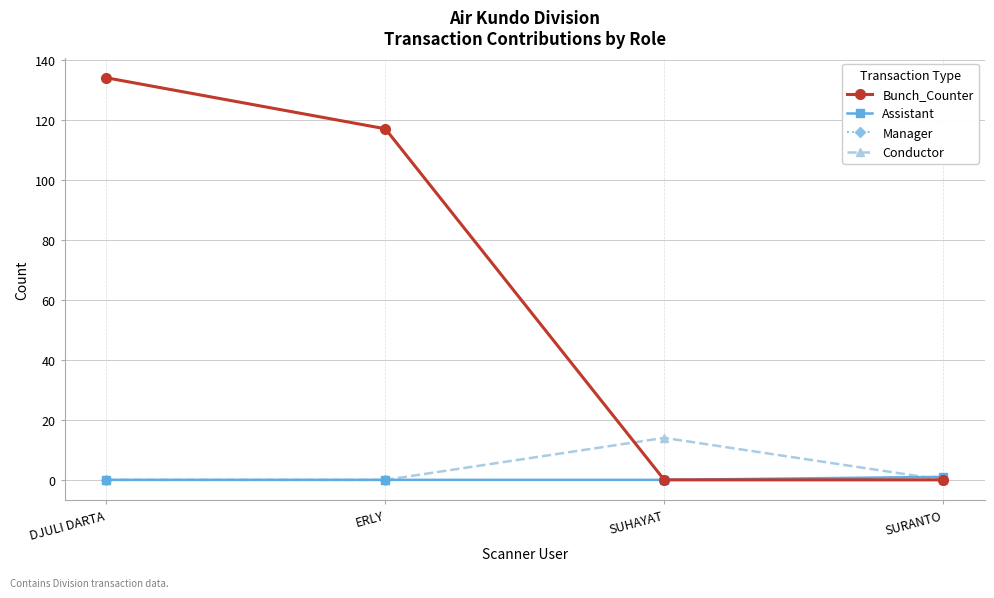

What is the label of the 1st point from the right?

SURANTO